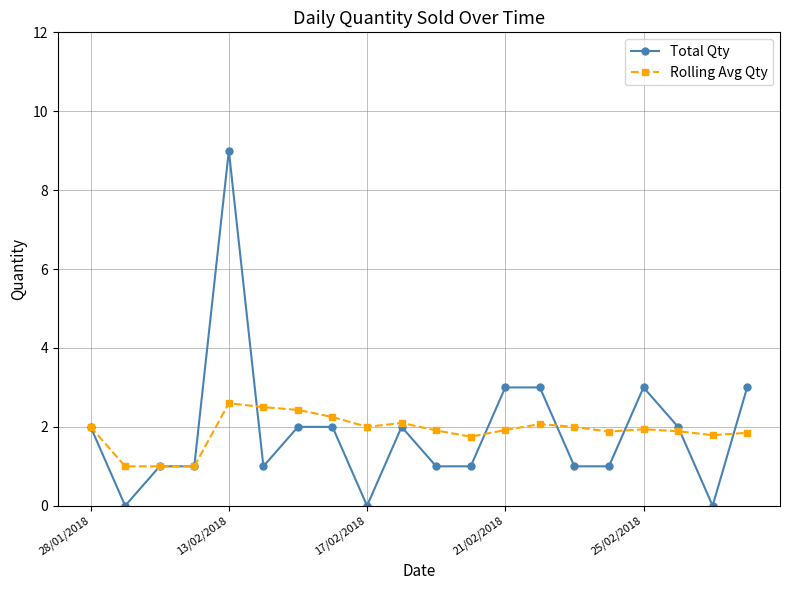

True or false: Total Qty and Rolling Avg Qty intersect in this chart.

True